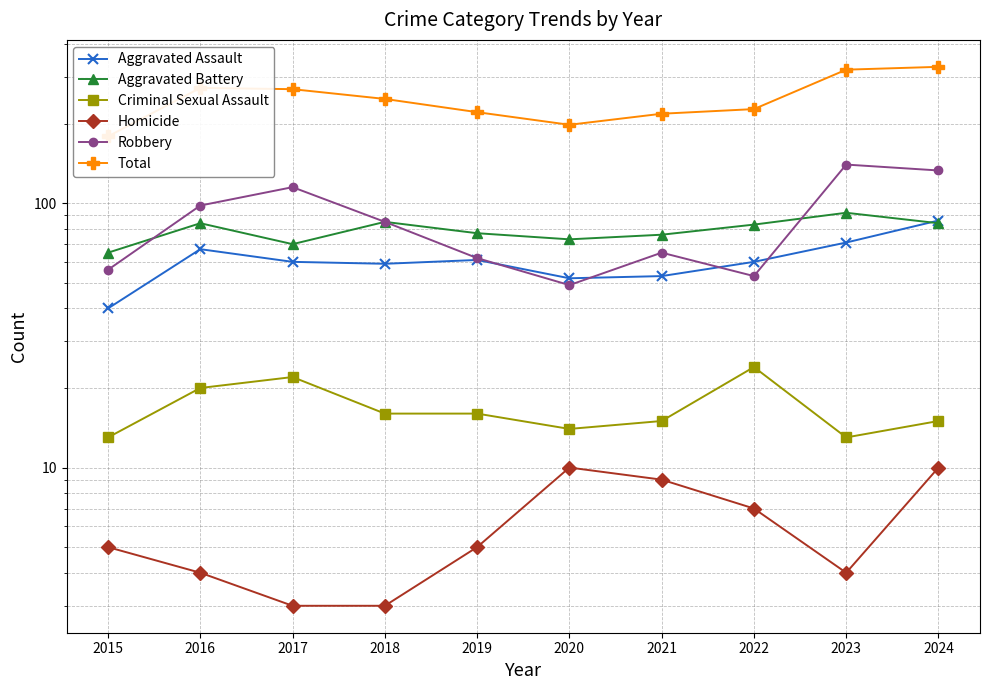

What is the total value across all series at 2021?

436